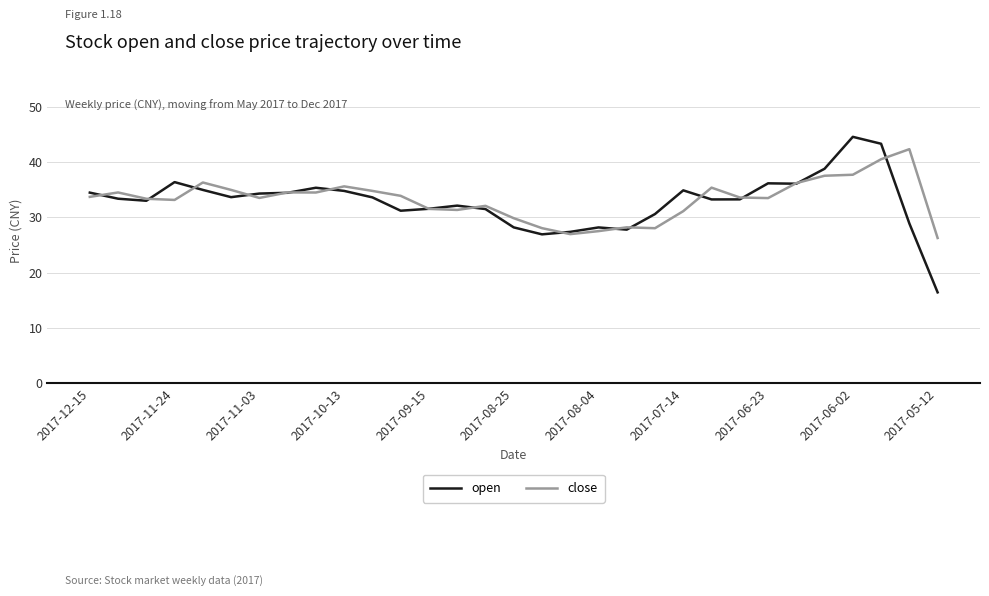

Which series has the widest spread of values?

open